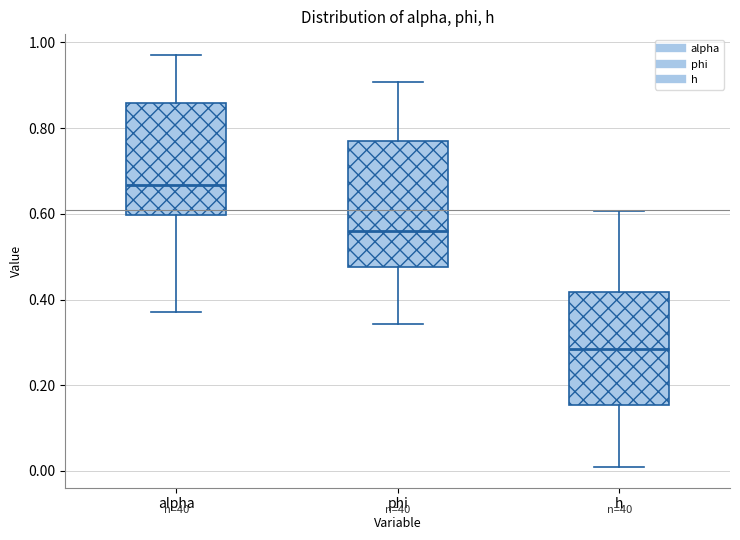

Reading left to right, read every box against the y-axis: the position of its median line, the range the box covers, and the ends of its whiskers. The values are not printed on the chart, so give them approximately, as read against the axis.

alpha: median 0.66, box 0.60 to 0.86, whiskers 0.38 to 0.98
phi: median 0.56, box 0.48 to 0.78, whiskers 0.34 to 0.90
h: median 0.28, box 0.16 to 0.42, whiskers 0.00 to 0.60